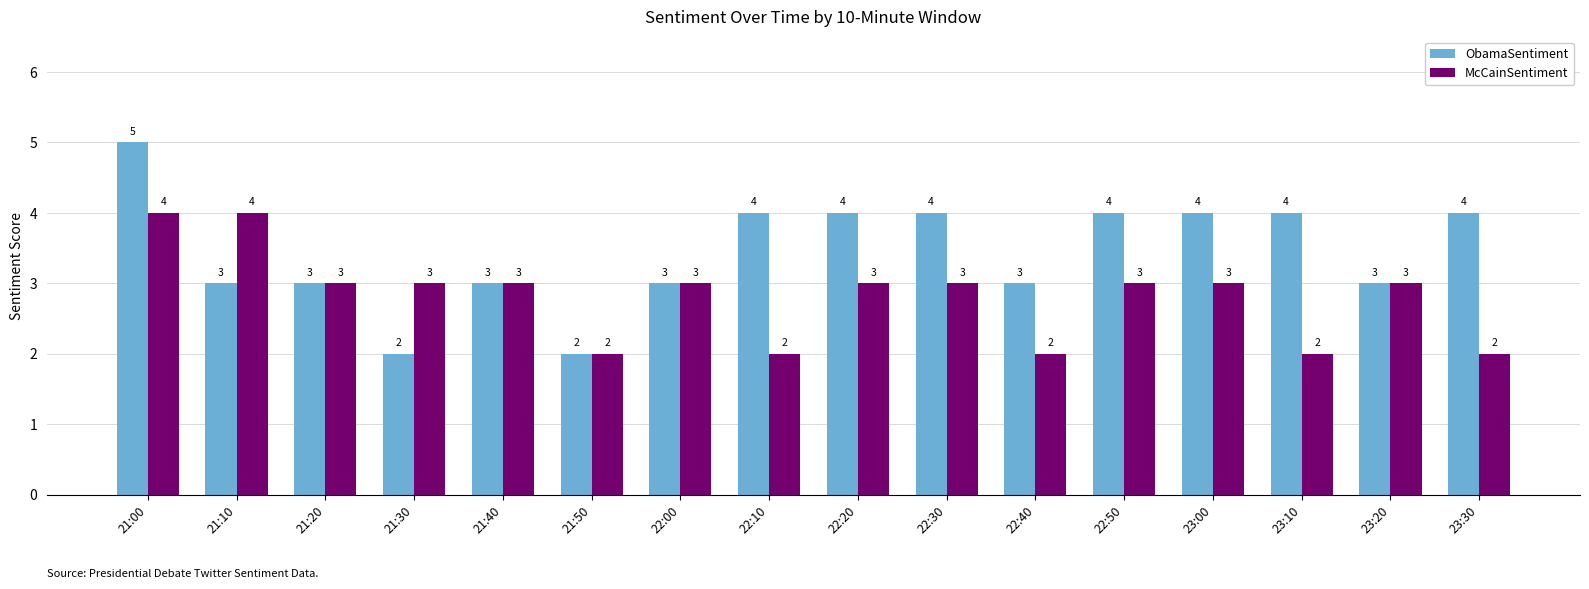

Which series has the widest spread of values?

ObamaSentiment